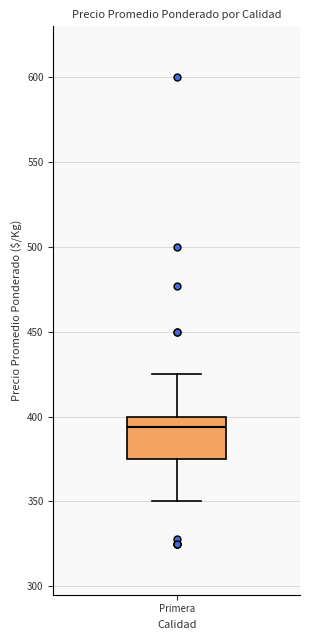

Transcribe this box plot: give where the median line is, the range the box spans, and where the two whiskers end, as read against the y-axis. The values are not printed on the chart, so give them approximately, as read against the axis.

median 395, box 375 to 400, whiskers 350 to 425